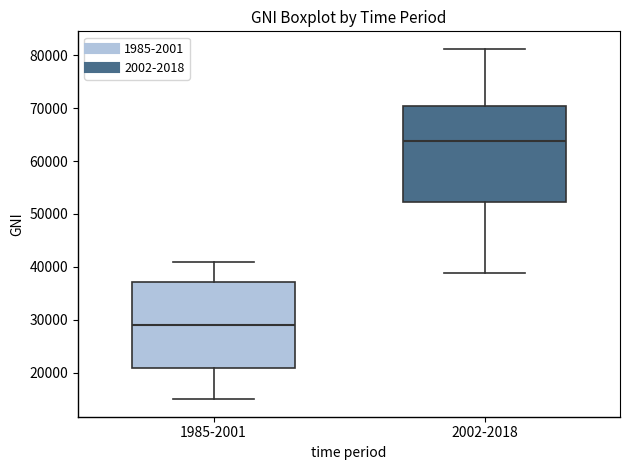

Which box has the lowest median line?

1985-2001